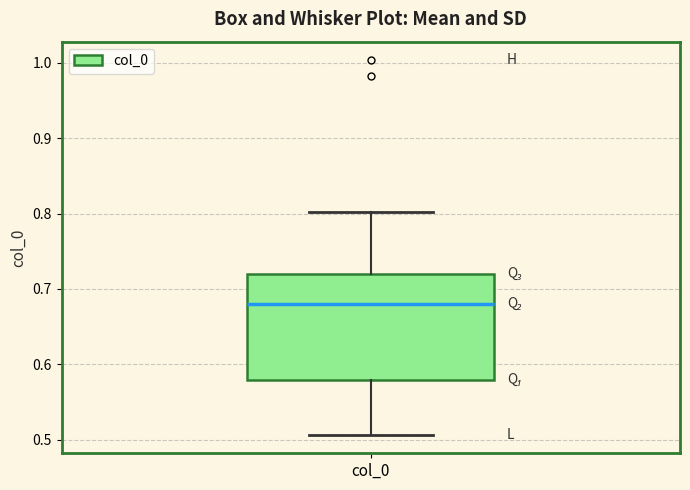

Read this box plot against the y-axis: the position of the median line, the range covered by the box, and the ends of both whiskers. The values are not printed on the chart, so give them approximately, as read against the axis.

median 0.68, box 0.58 to 0.72, whiskers 0.51 to 0.80